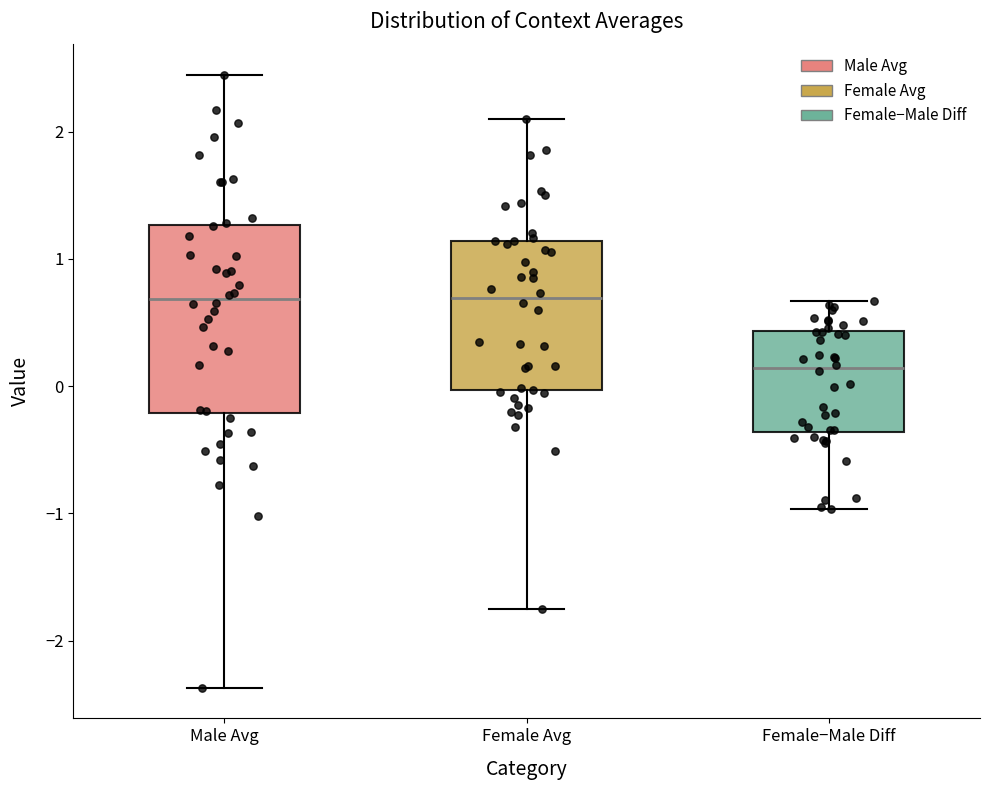

Comparing the boxes themselves (not the whiskers), which one is the tallest?

Male Avg